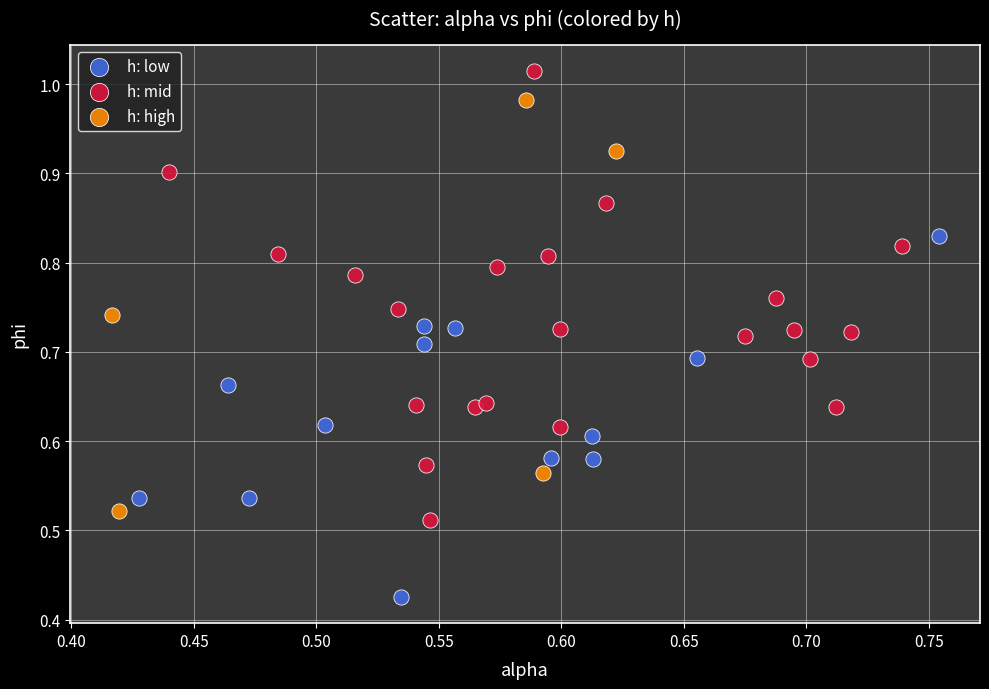

Which series reaches the minimum Y coordinate?

h: low